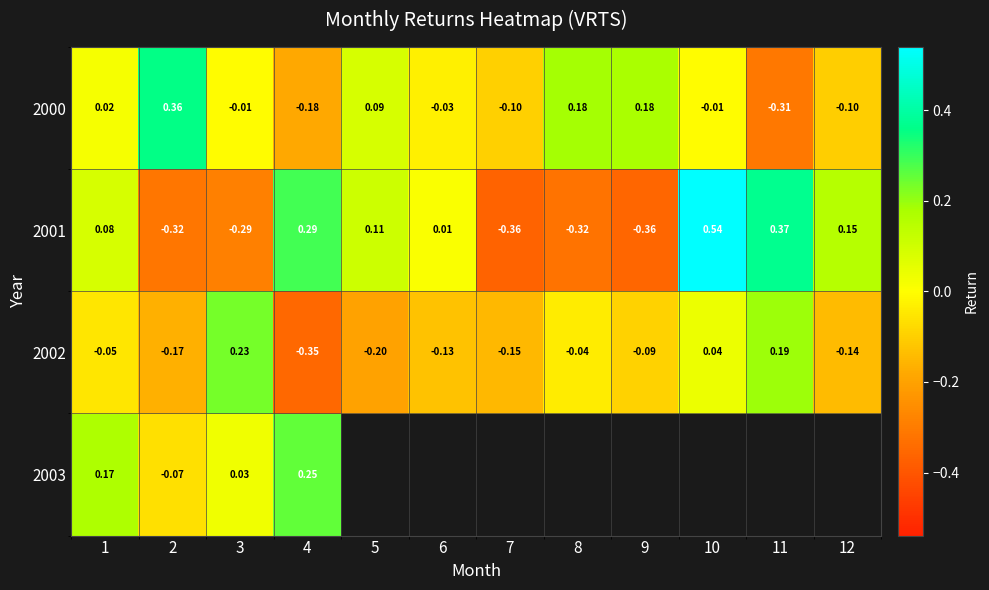

Is the value of 2000 at 1 greater than the value of 2001 at 11?

No